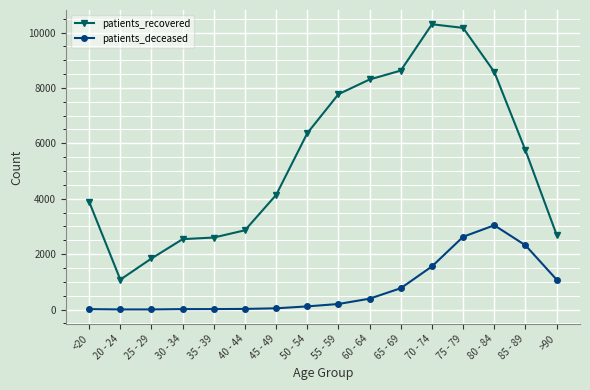

What is the value of the patients_recovered point at the 8th from the left?

6366